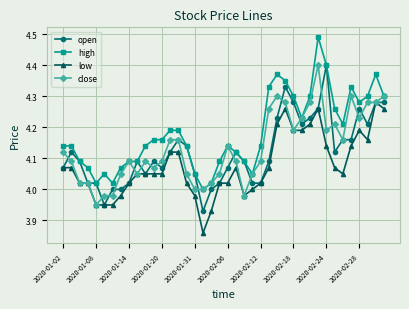

True or false: low and high intersect in this chart.

False